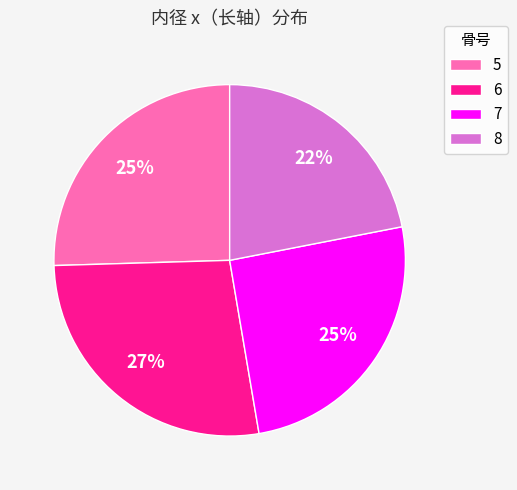

To the nearest percent, what is the combined percentage of 7 and 6?

53%